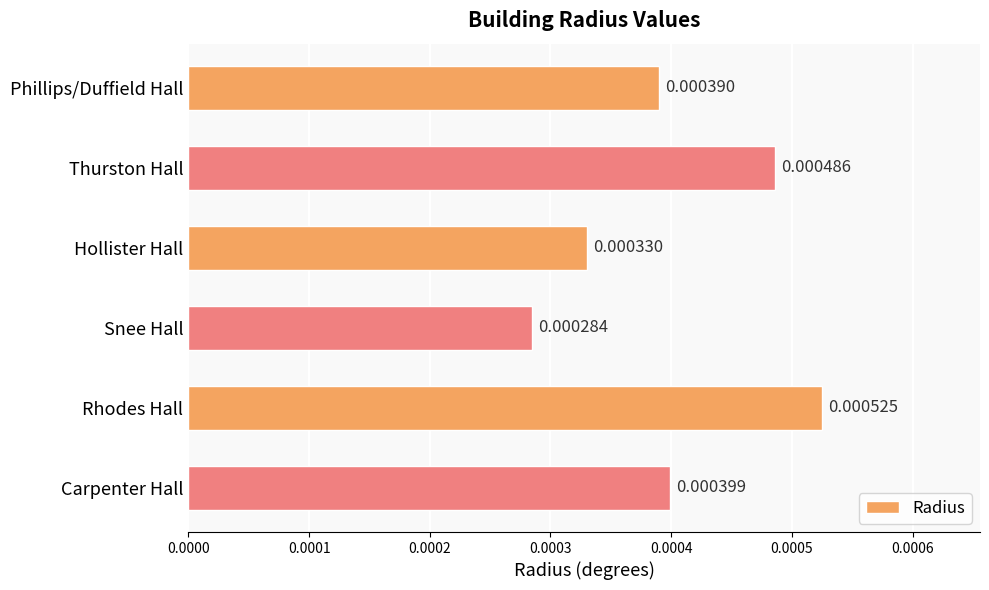

At which category does the chart reach its peak across all series?

Rhodes Hall